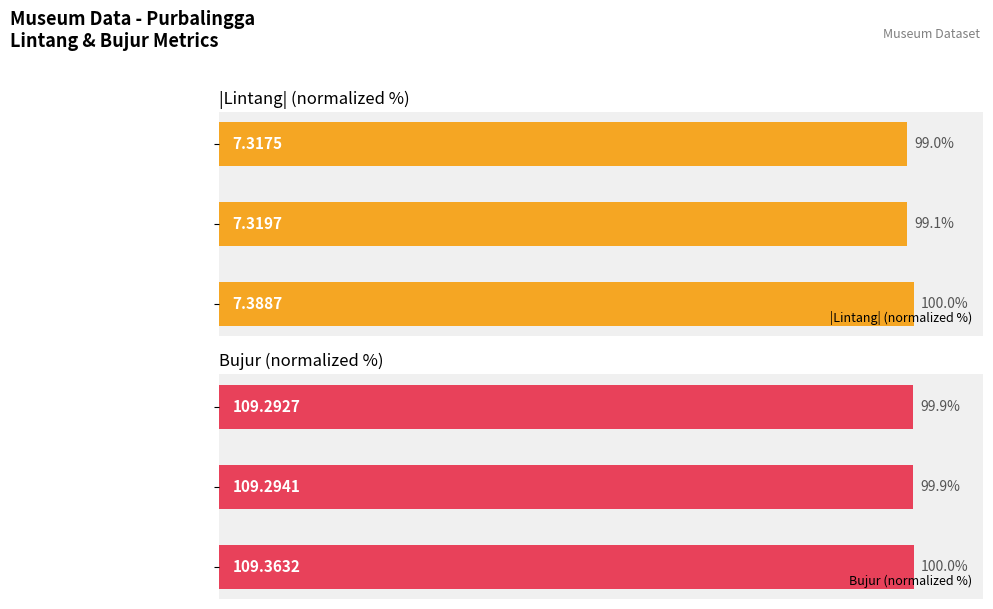

Is it true that Bujur (normalized %) equals 100.0 at 0?

True